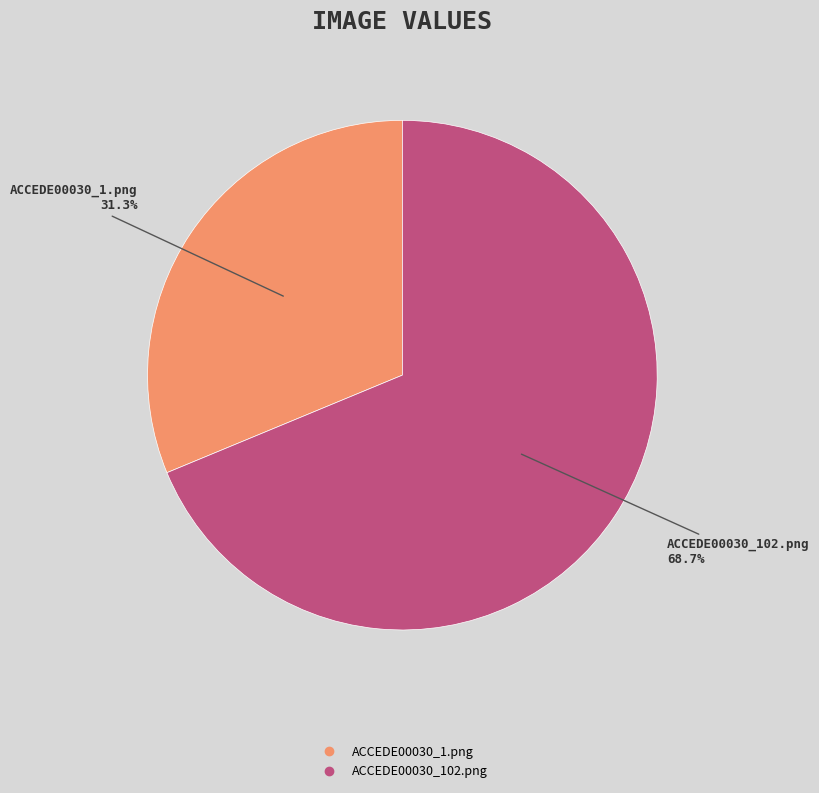

Is there any slice that represents more than half of the pie?

Yes